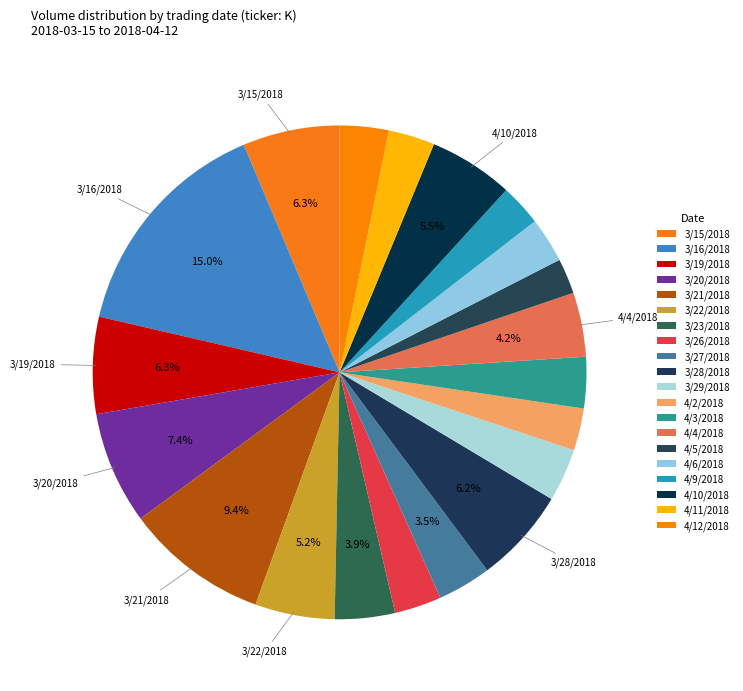

Is there any slice that represents more than half of the pie?

No